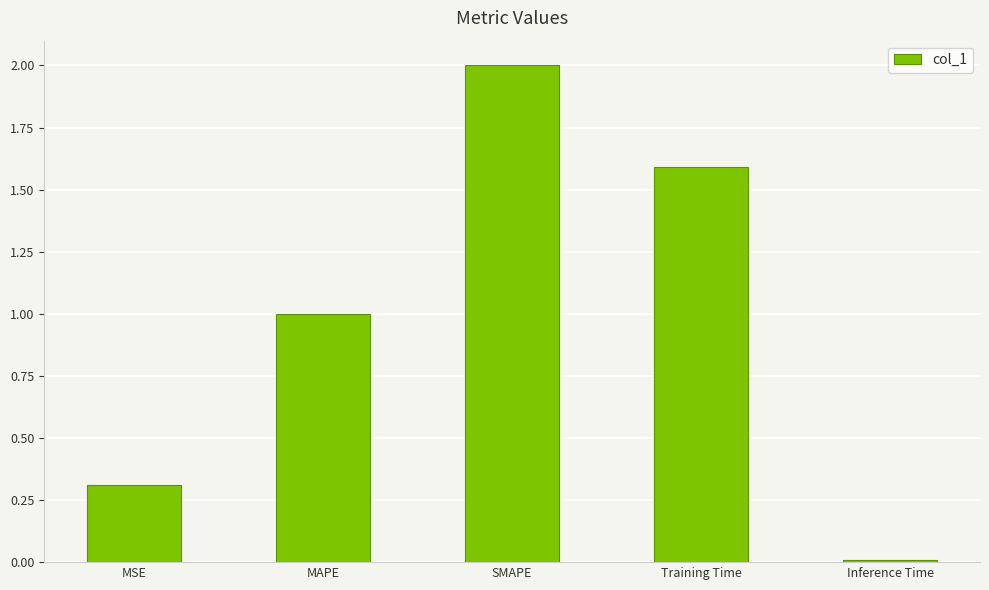

Rank the categories by value from highest to lowest.

SMAPE, Training Time, MAPE, MSE, Inference Time